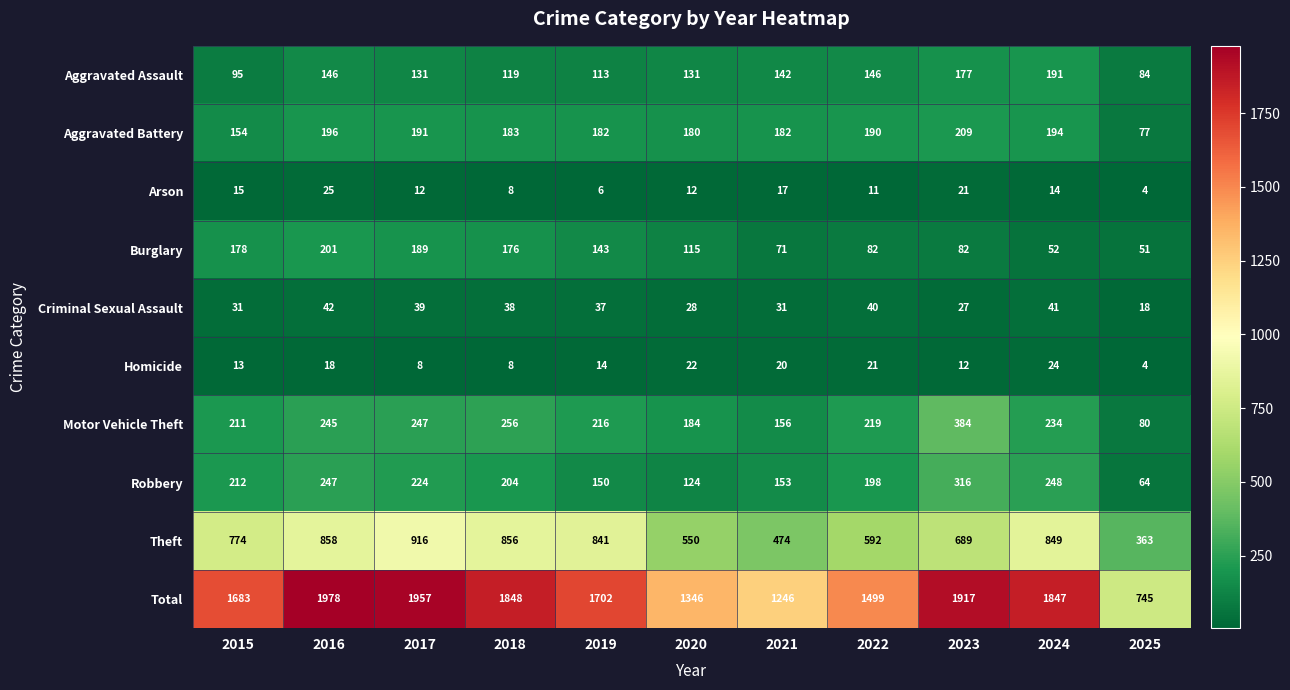

Which category has the highest value across all series?

2016